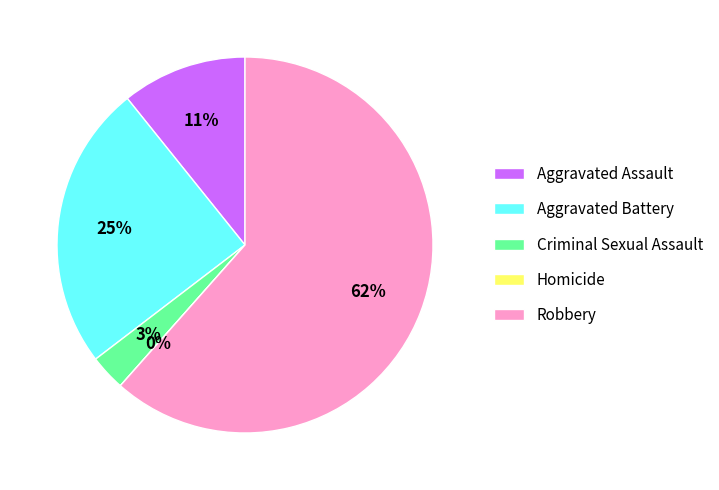

Which has a higher value, Robbery or Homicide?

Robbery